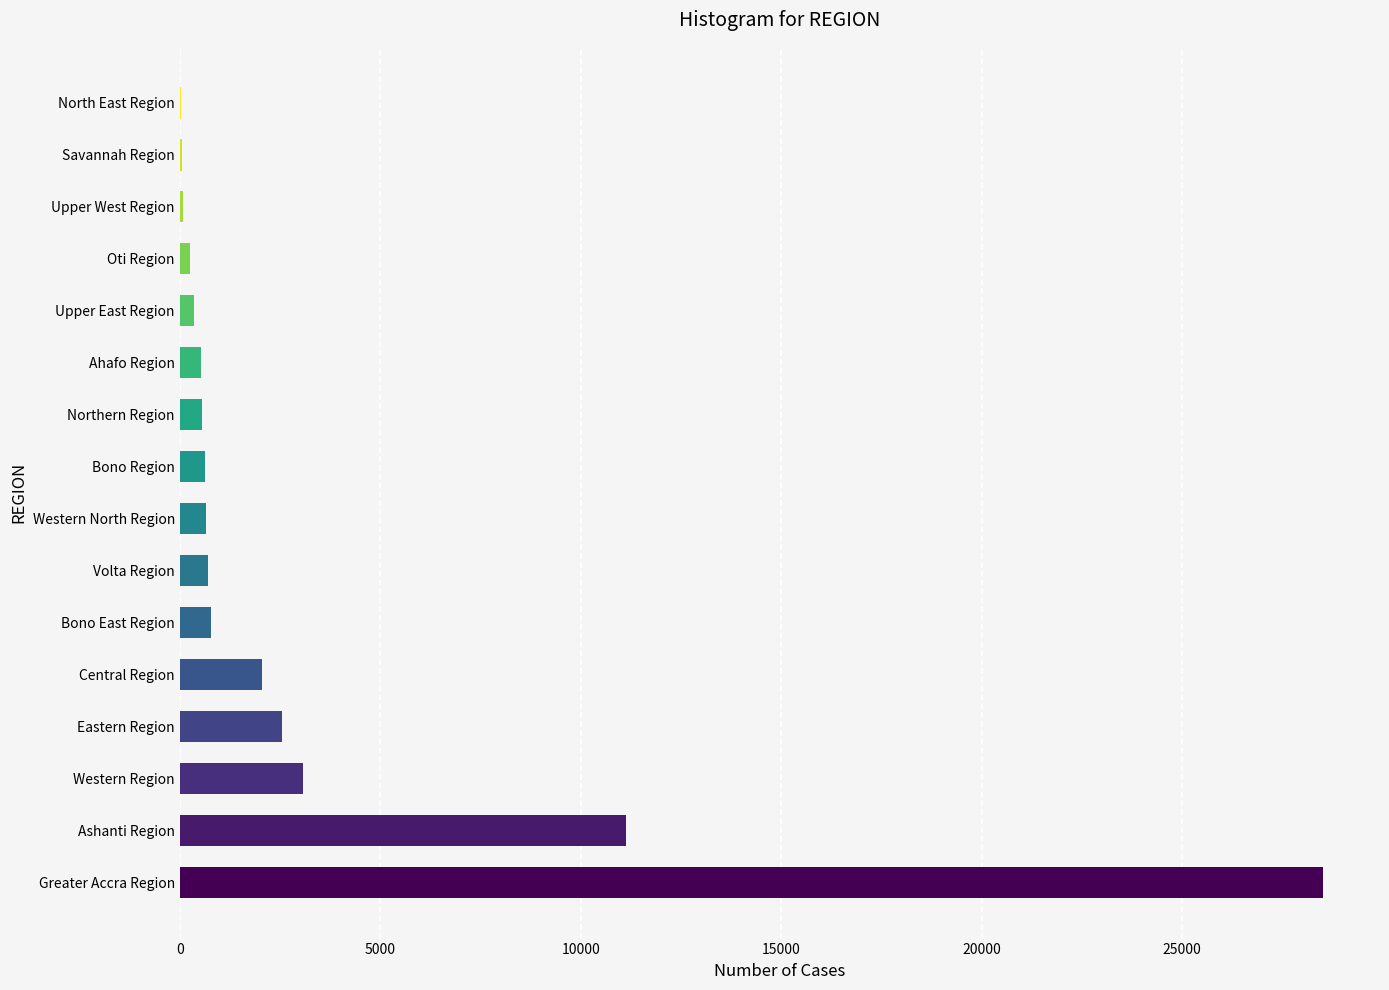

What is the sum of all values?

51949